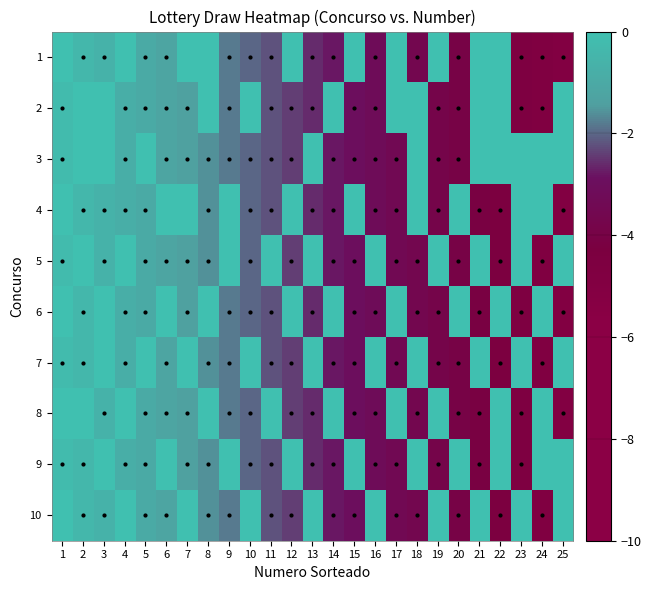

At which category is the sum across all series the highest?

1